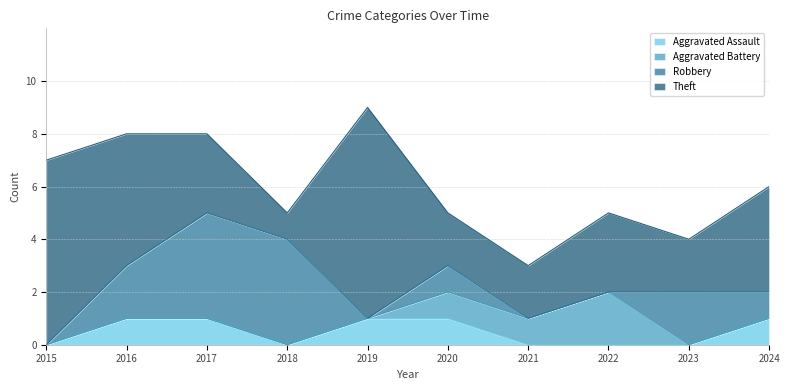

At which category is the sum across all series the highest?

2019